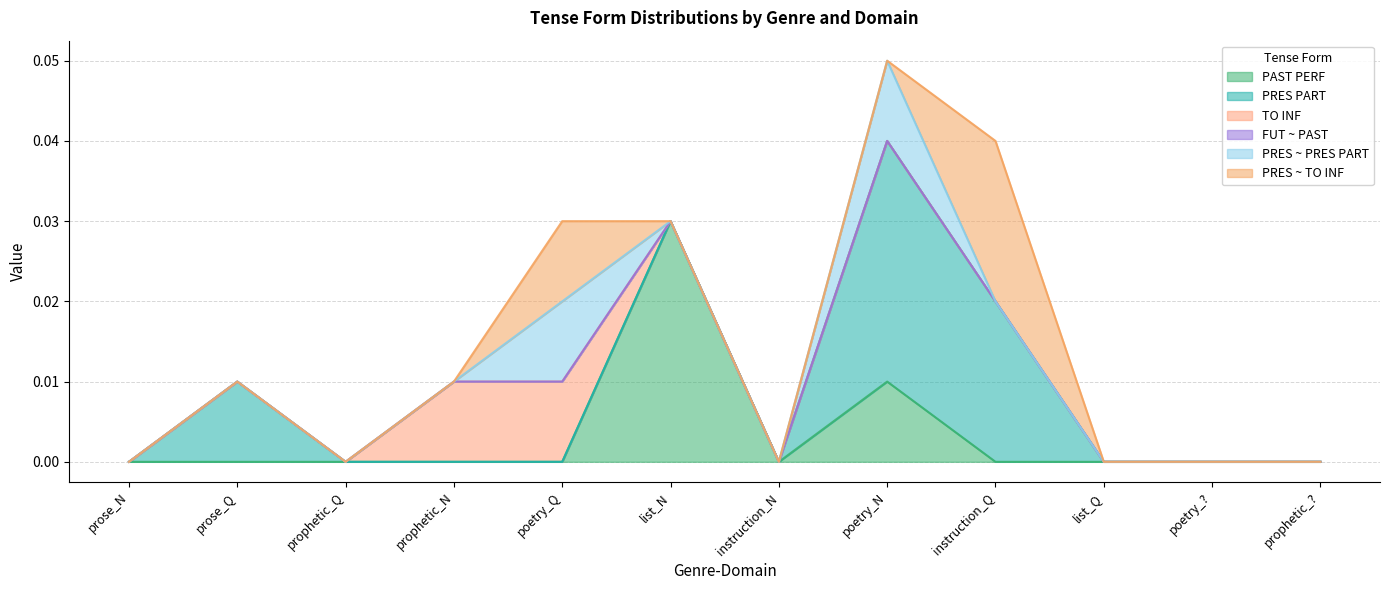

Between which two adjacent categories do PAST PERF and TO INF first intersect?

poetry_Q and list_N